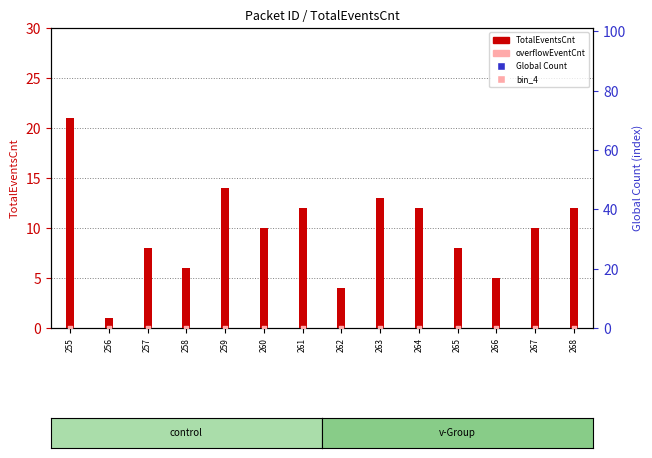

Which series has the largest total across all categories?

Global Count